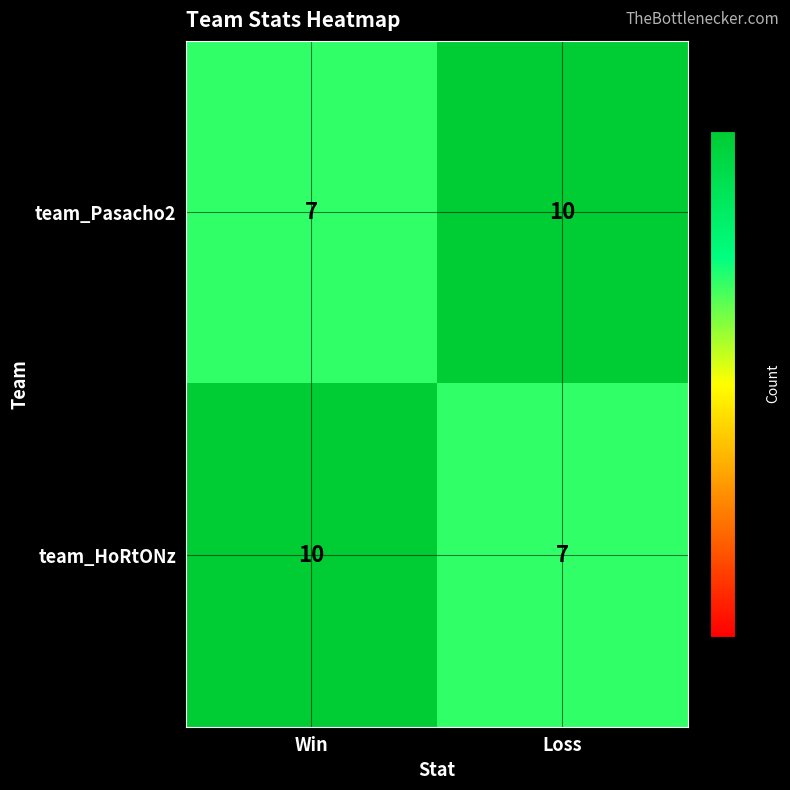

Reading left to right, list all the values displayed in this chart.

team_Pasacho2: 7	10
team_HoRtONz: 10	7